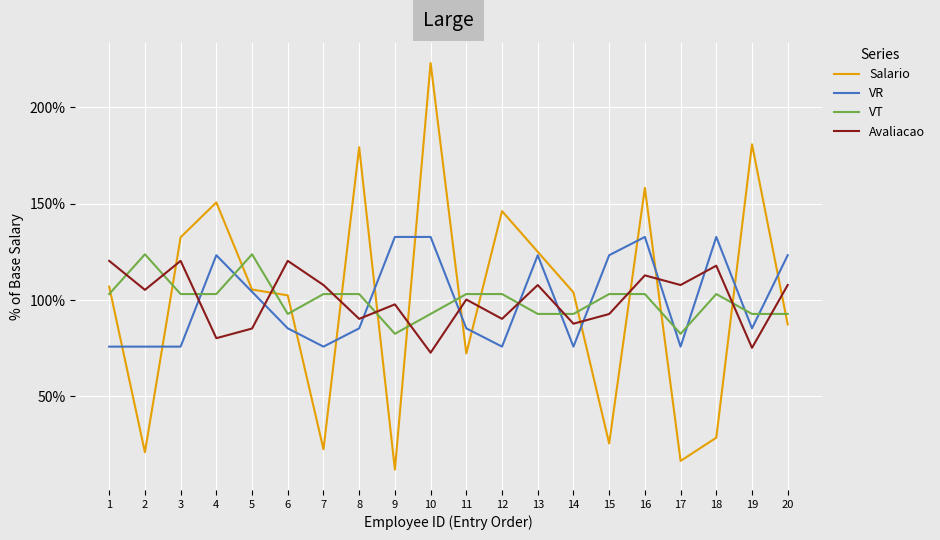

What is the total value across all series at 17?

282.6